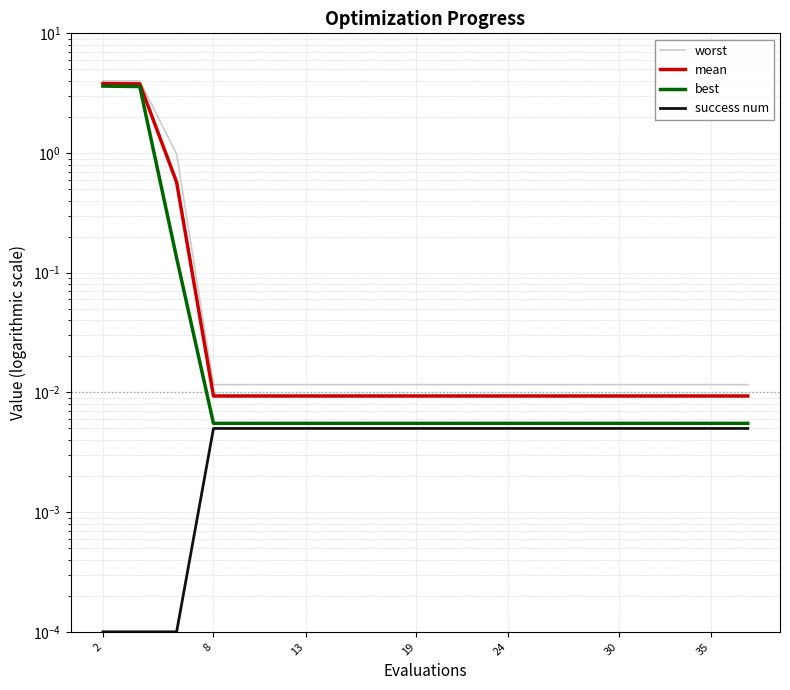

Which category has the lowest value across all series?

2